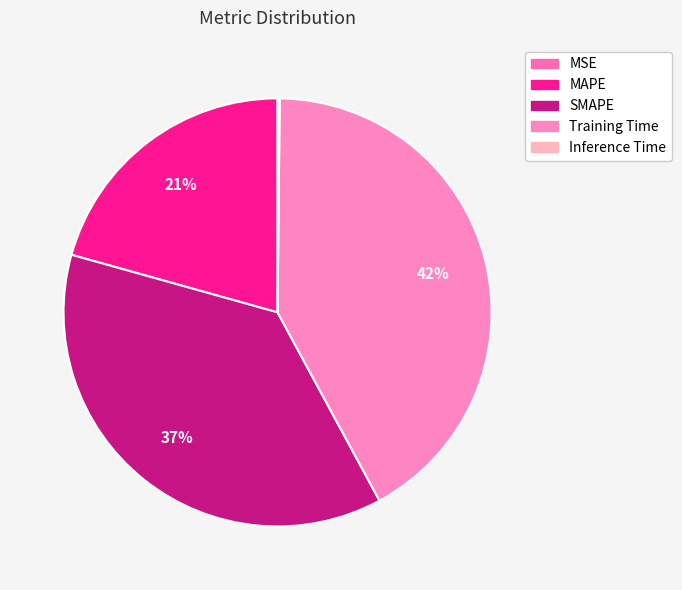

The MAPE slice represents 6% of the pie. True or false?

False